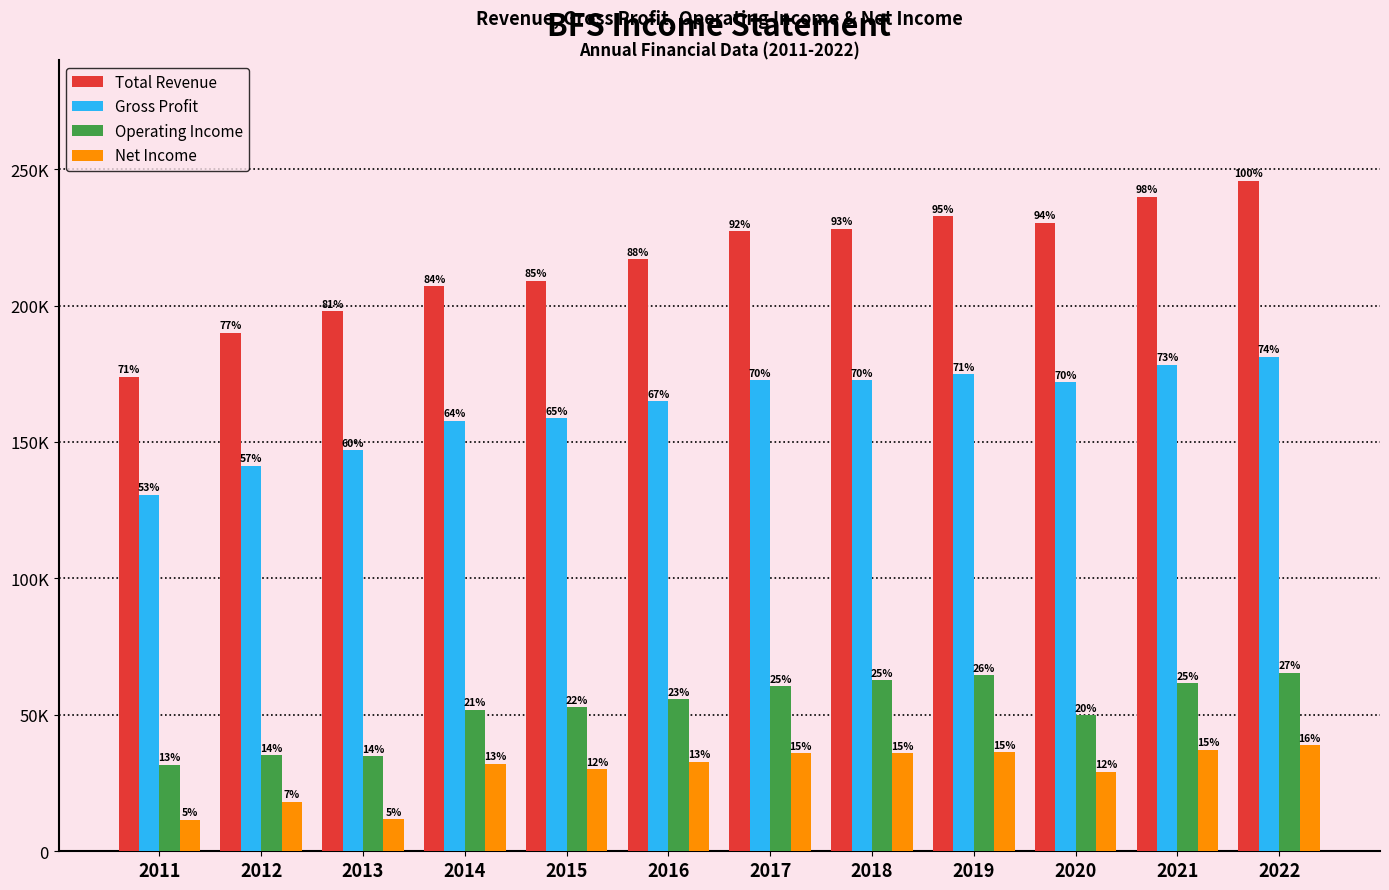

At which label does Net Income first exceed 32900?

2017